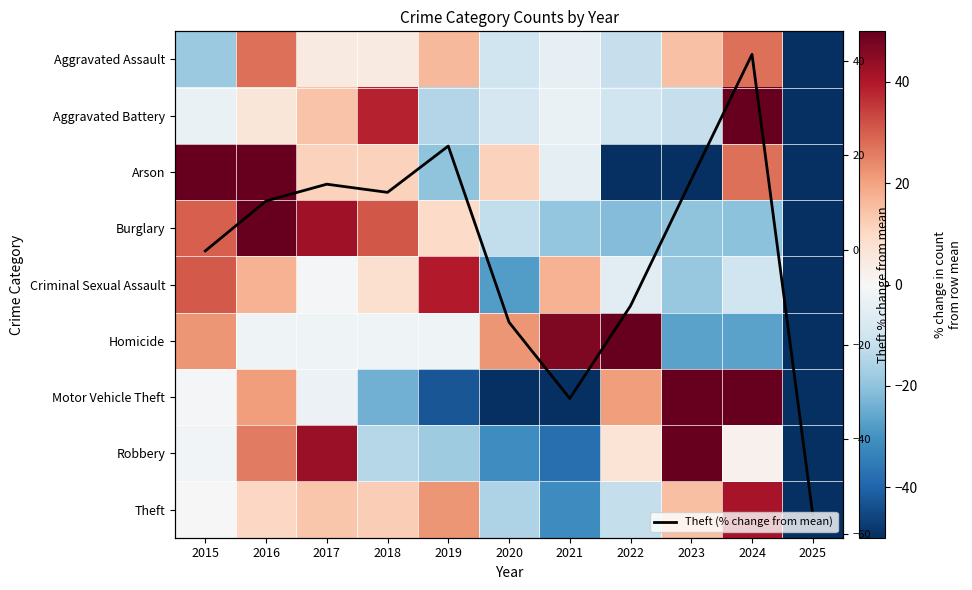

How many data points in Theft (% change from mean) are less than 10?

5